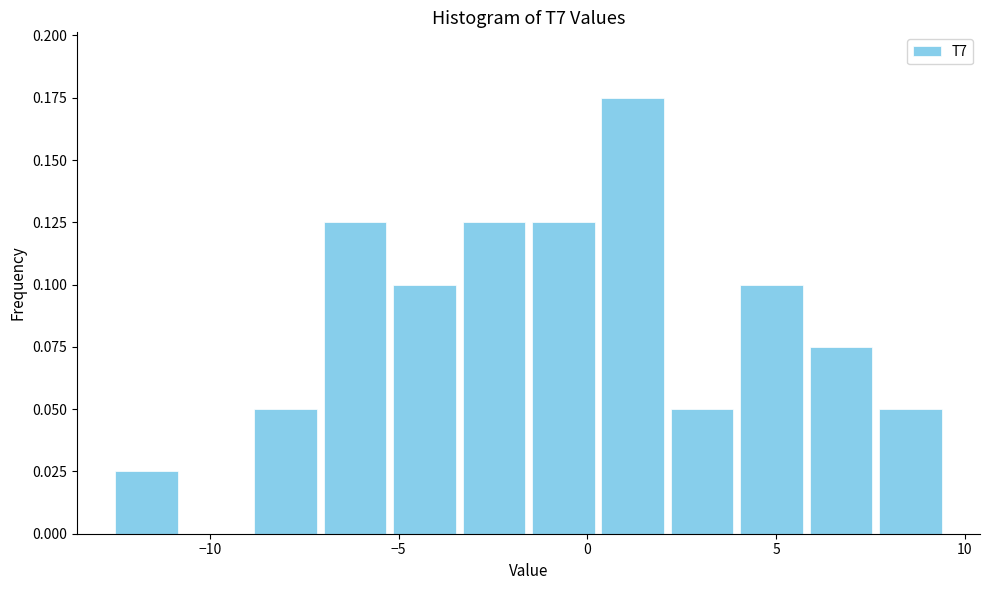

Around what value on the x-axis is the tallest bar? Give the approximate position of its centre, as read against the axis.

1.0